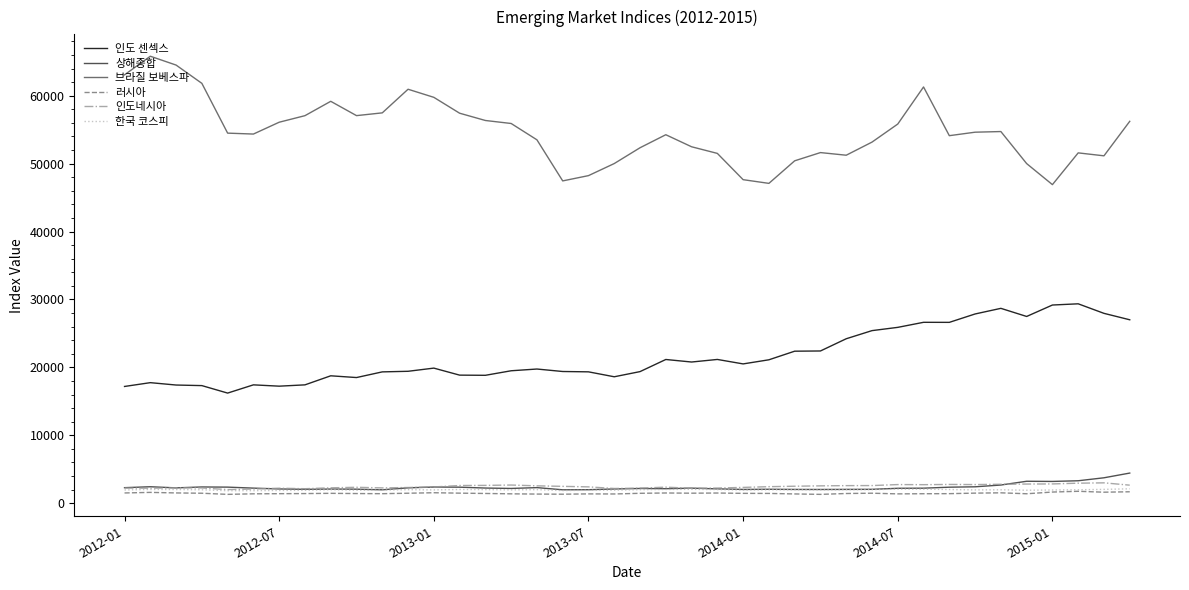

Does the chart have visible grid lines?

No